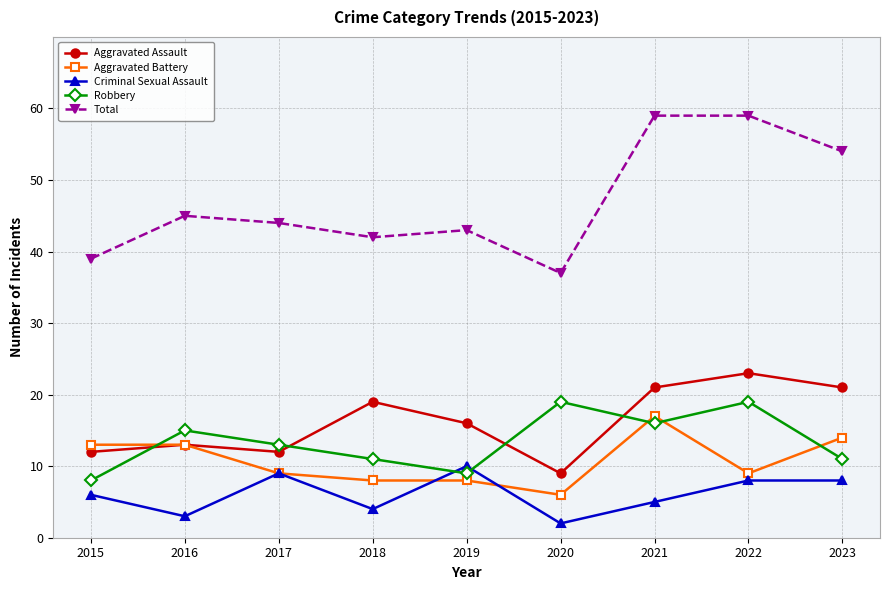

At which category does Criminal Sexual Assault reach its first local peak?

2017